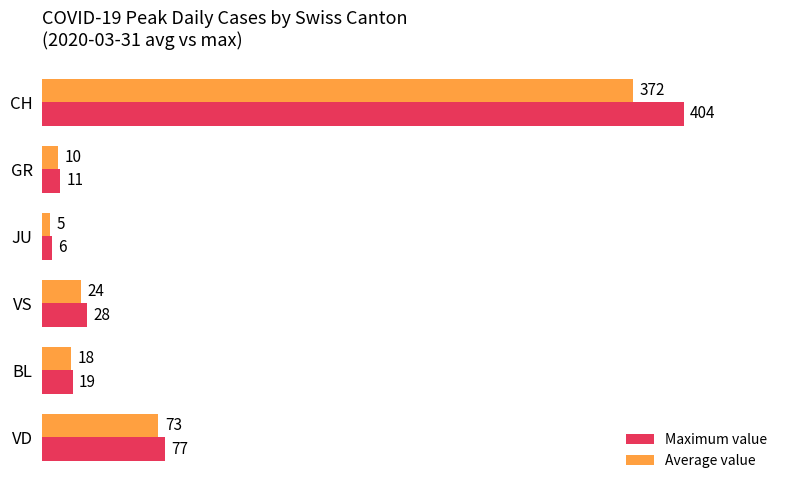

True or false: Average value has a value of 372 at CH.

True